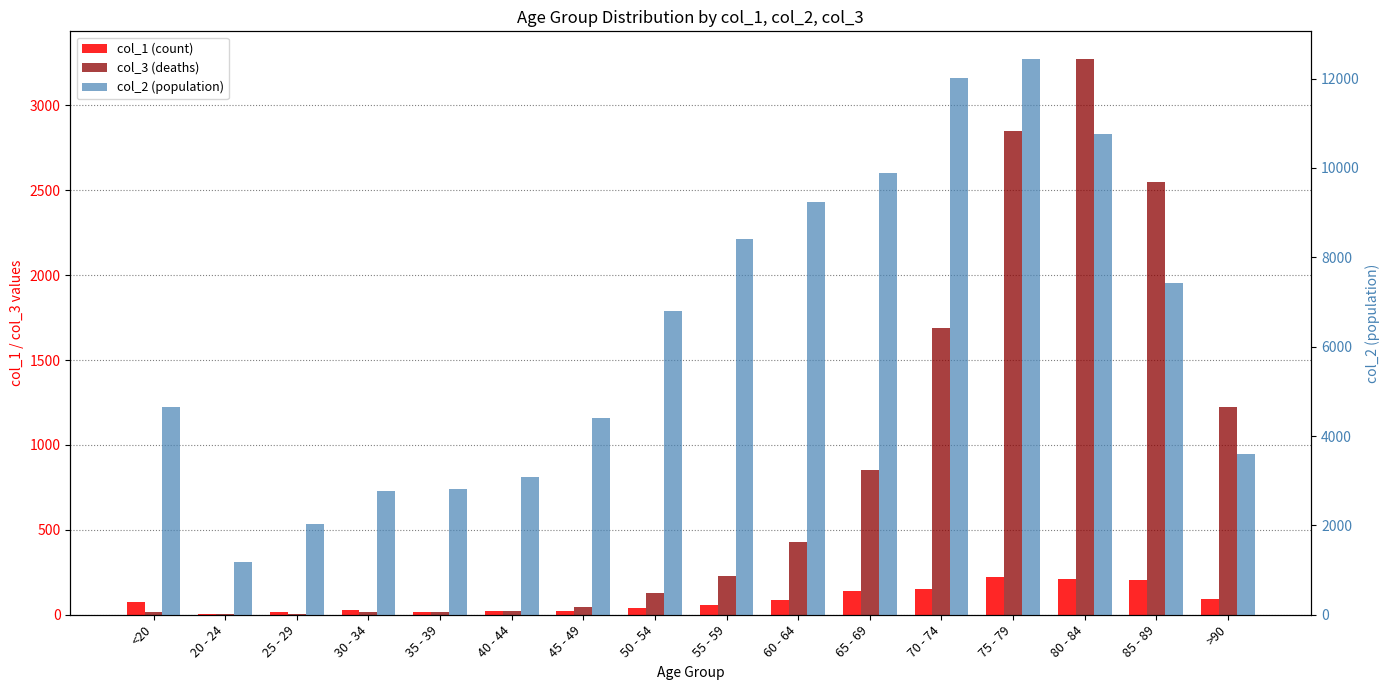

At which label does col_1 (count) reach its minimum?

20 - 24